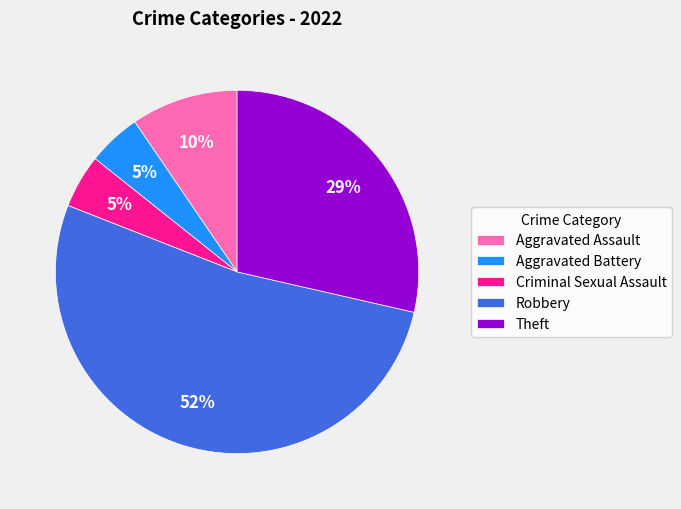

How many segments does this pie chart have?

5